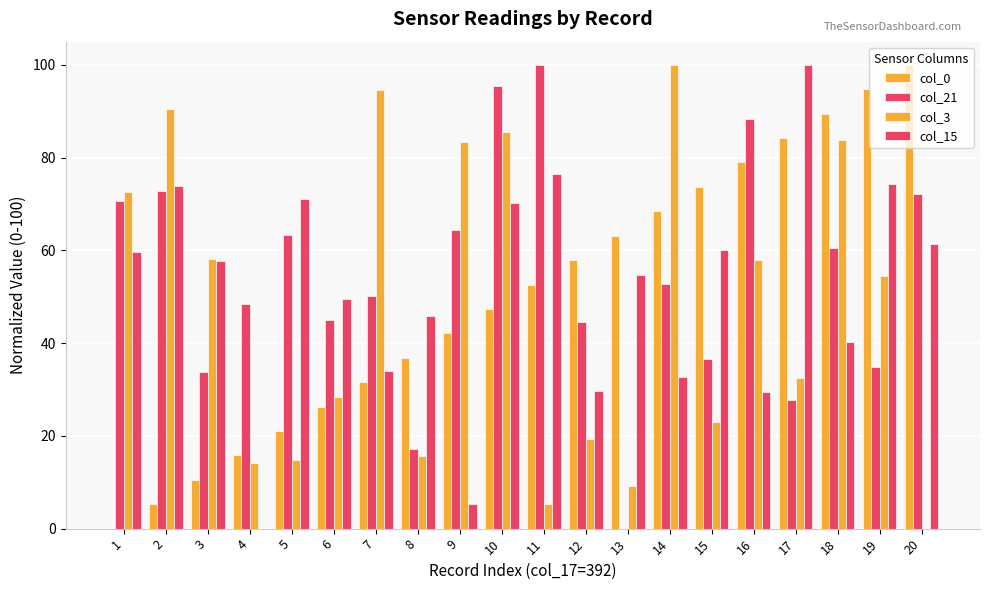

How many data points in col_0 are above 52?

10